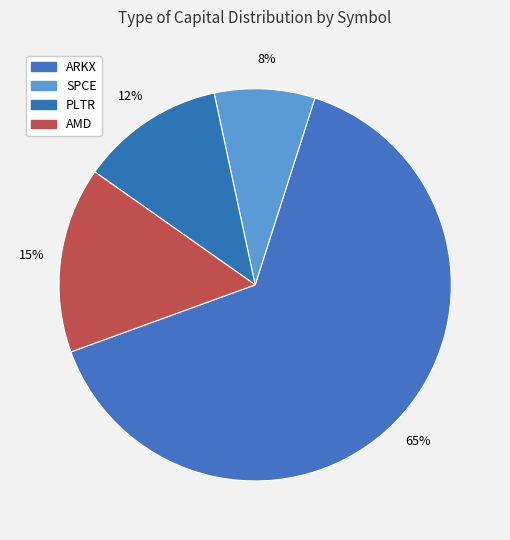

Count the number of slices in the pie.

4